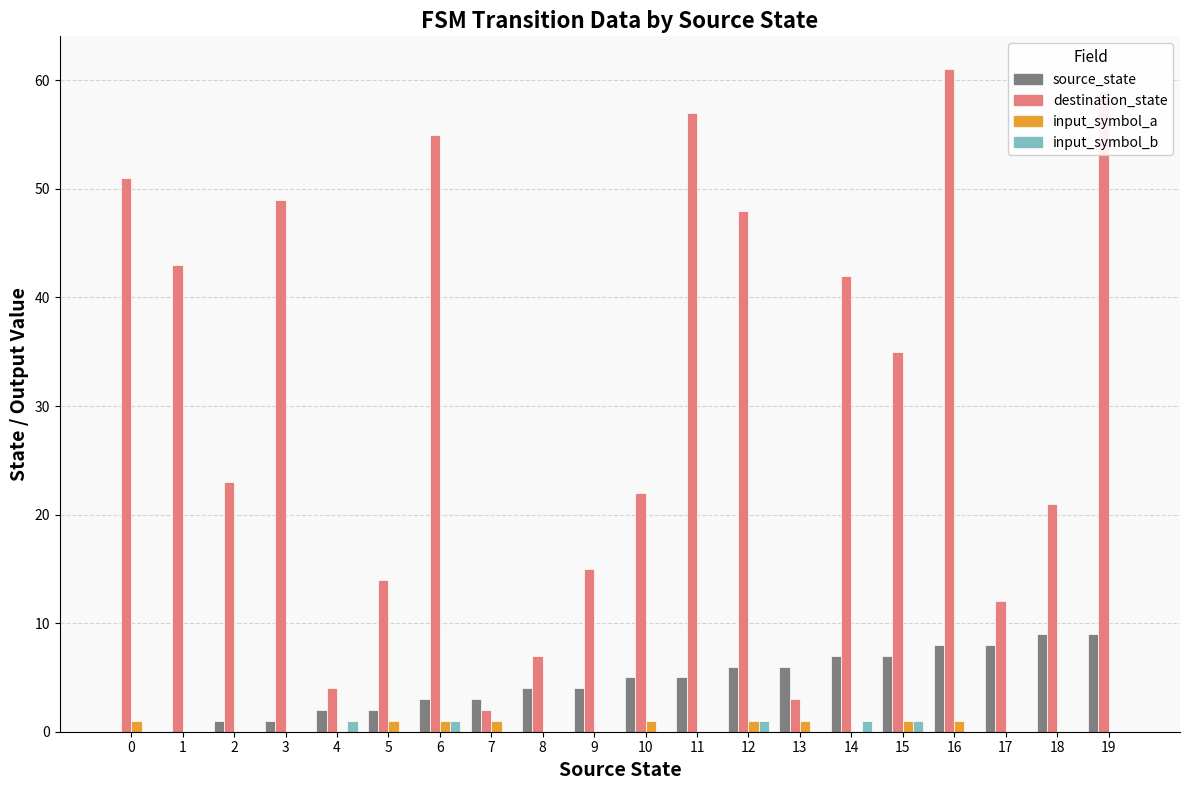

What is the sum of all destination_state values?

623